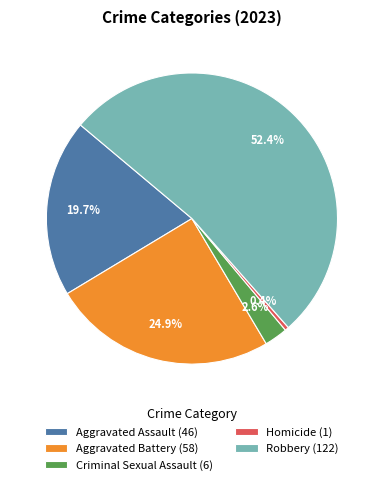

To the nearest percent, what portion does Aggravated Battery represent?

25%